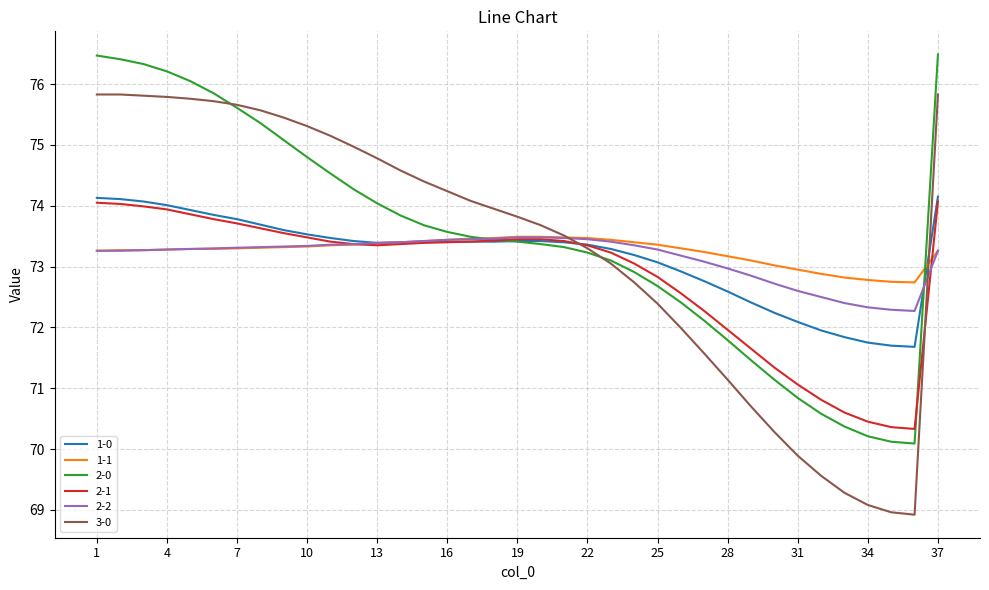

What is the minimum value for 1-0?

71.7